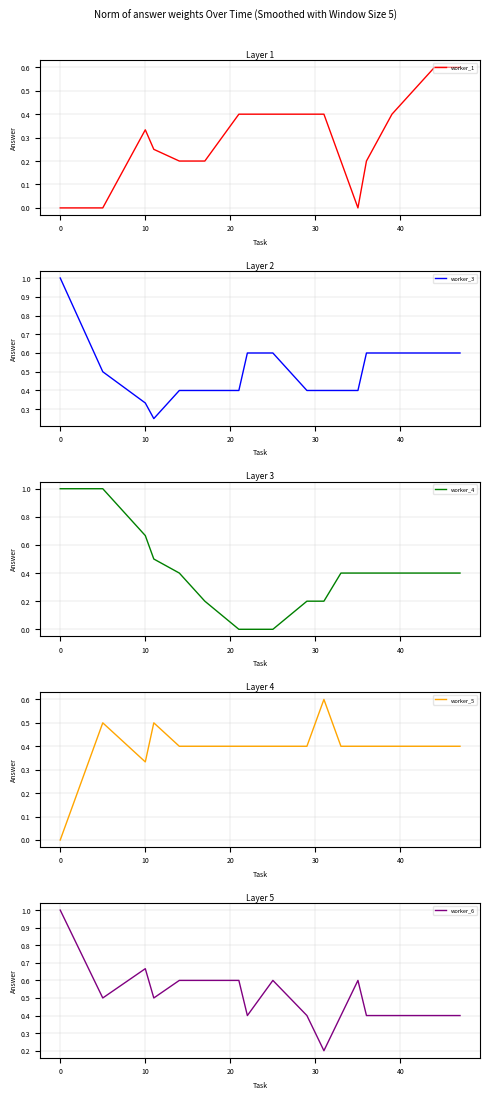

True or false: worker_3 and worker_4 intersect in this chart.

False